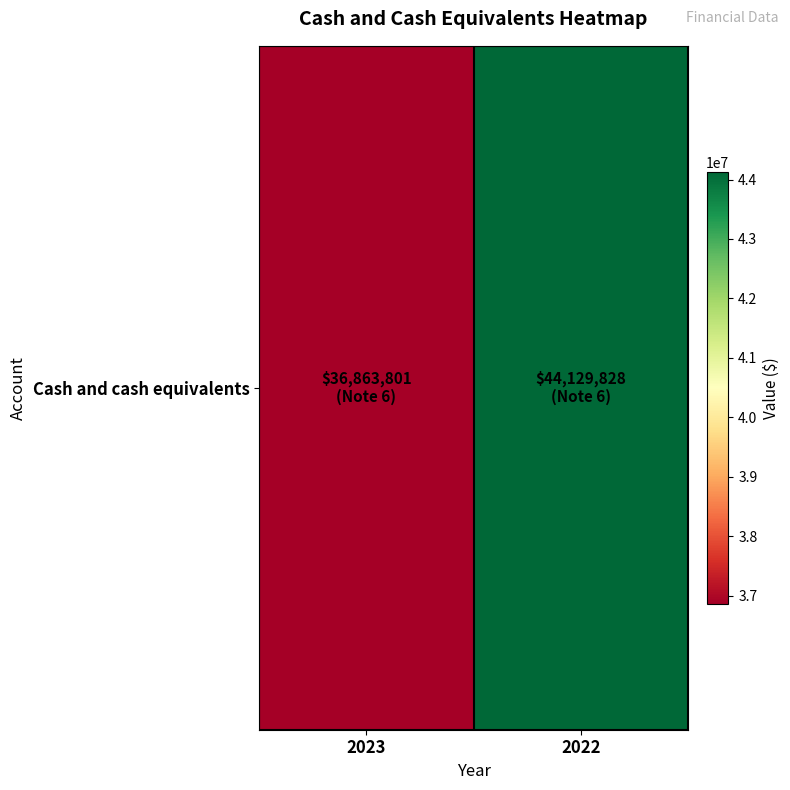

Reading left to right, transcribe all the data shown in this chart.

2023=36863801	2022=44129828